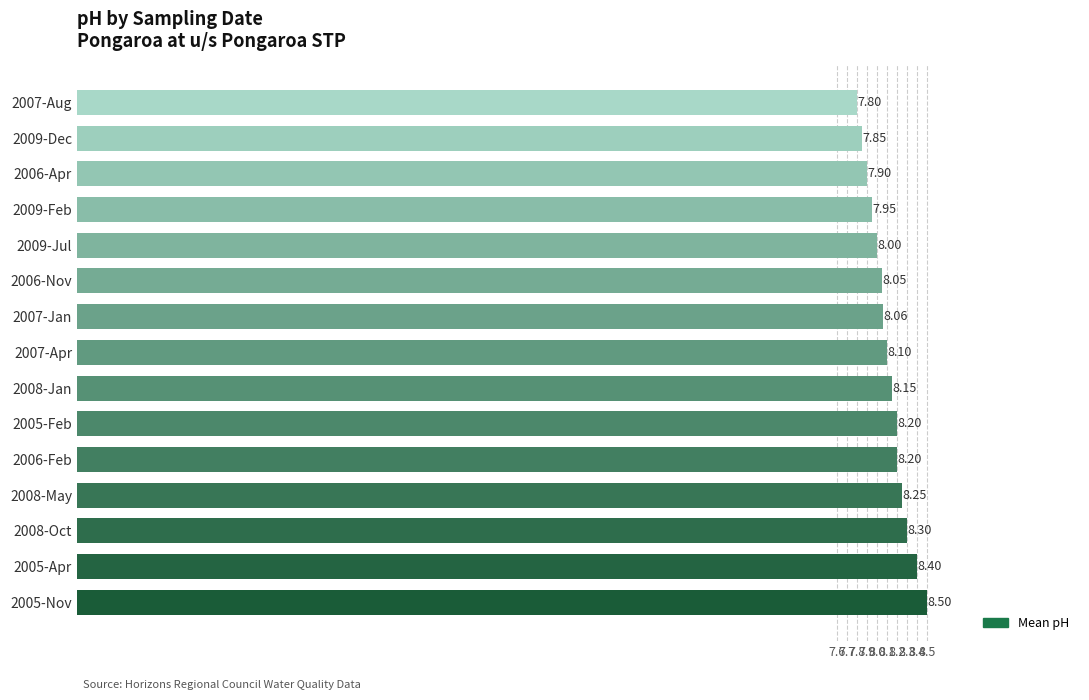

What is the minimum value shown in the chart?

7.8